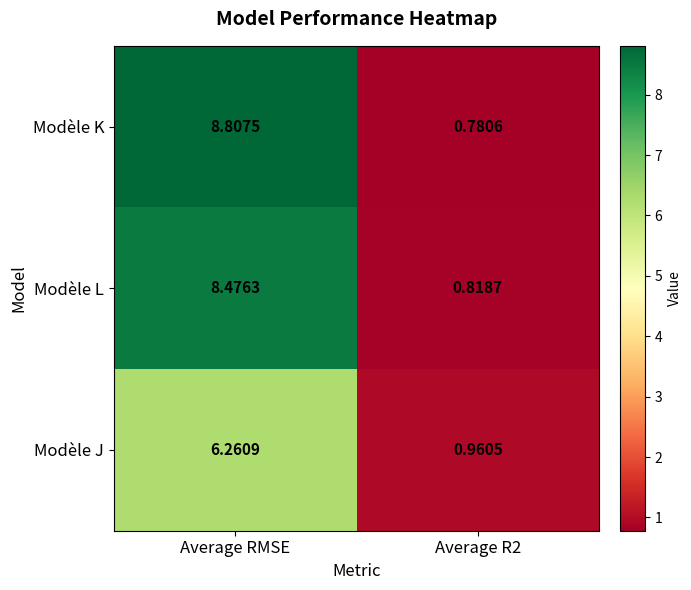

Which series has the largest total across all categories?

Modèle K